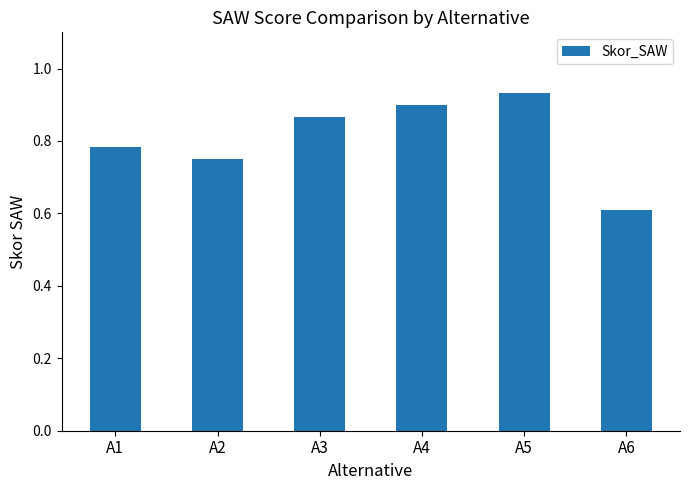

What is the difference between the maximum and minimum values?

0.3